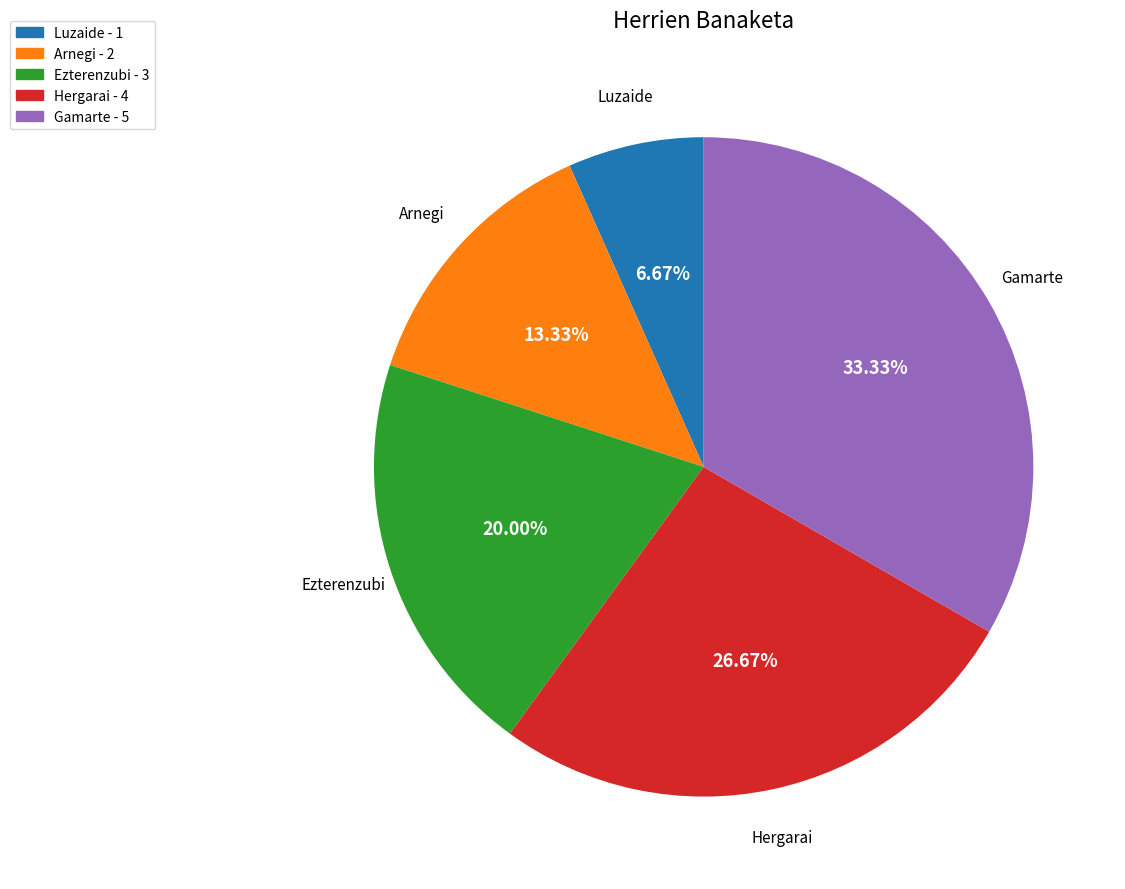

Rank the categories by value from highest to lowest.

Gamarte, Hergarai, Ezterenzubi, Arnegi, Luzaide